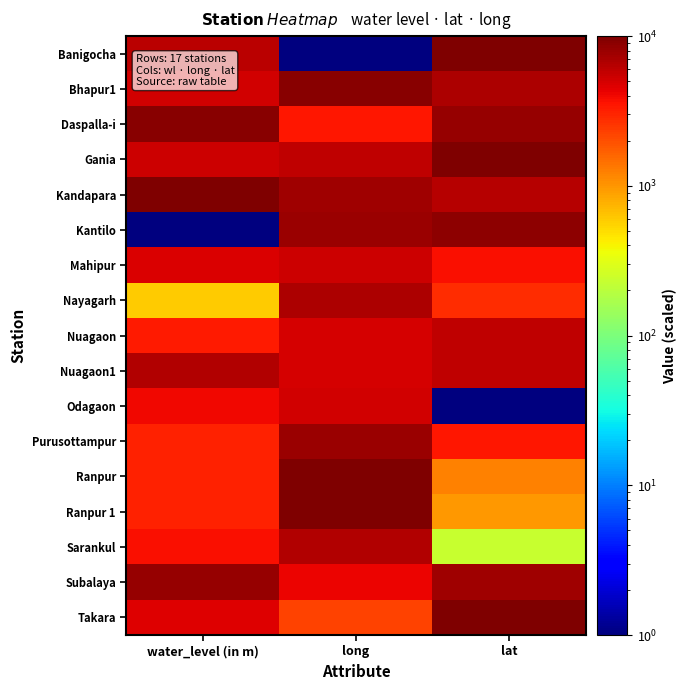

Rank the series by their maximum value, from lowest to highest.

Odagaon, Mahipur, Nuagaon, Nuagaon1, Sarankul, Nayagarh, Purusottampur, Subalaya, Kantilo, Bhapur1, Daspalla-i, Banigocha, Ranpur 1, Gania, Kandapara, Ranpur, Takara